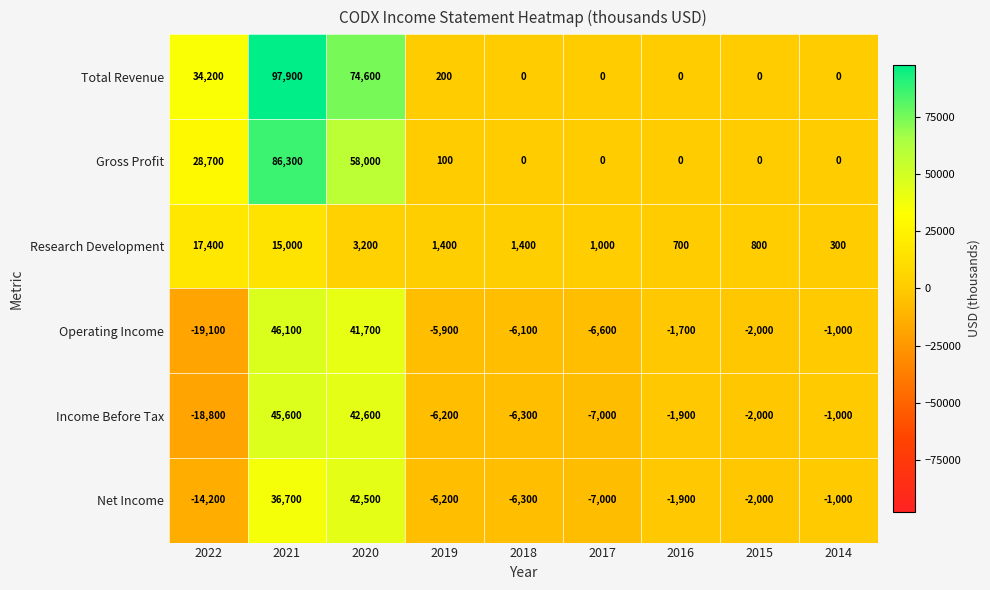

How many values in Total Revenue are above zero?

4